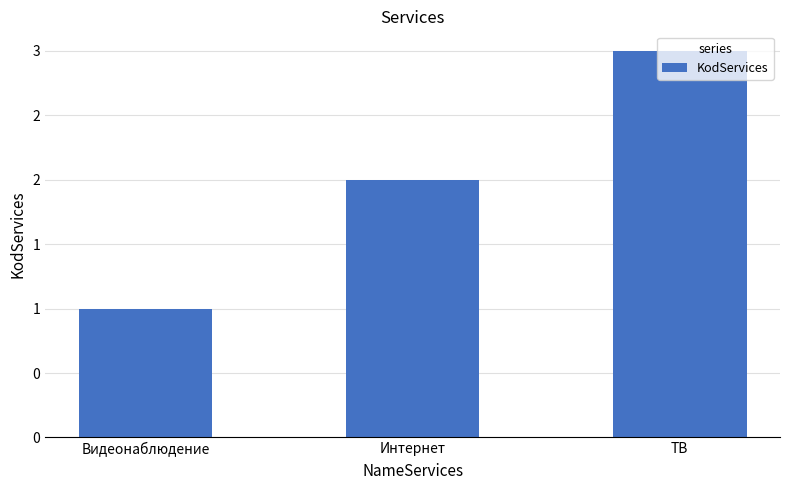

At which label is the value closest to 2?

Интернет